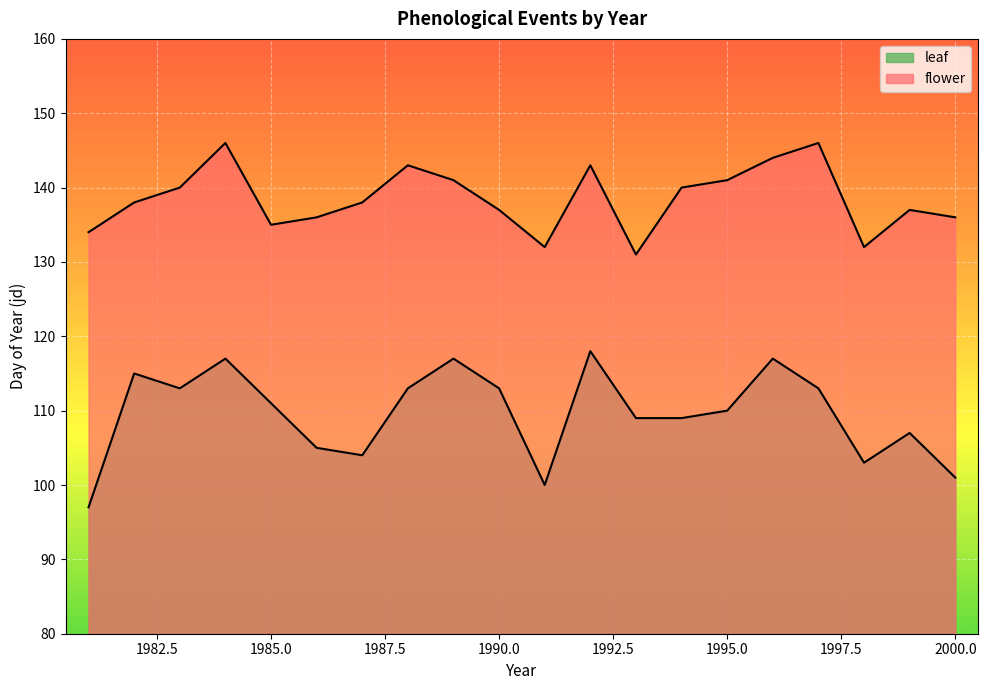

What is the spread (max minus min) of values at 1994?

31